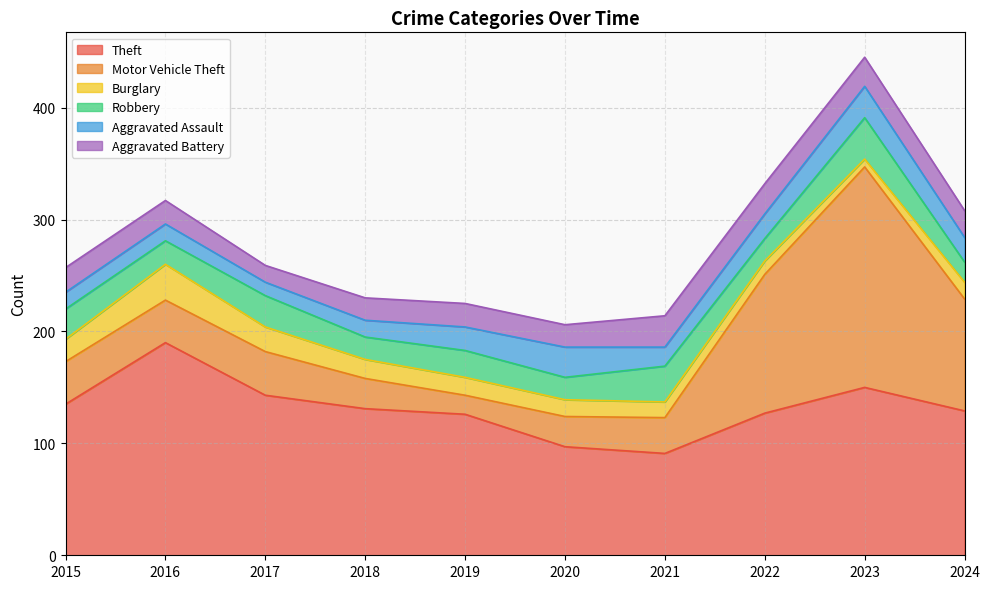

At which category is the sum across all series the highest?

2023